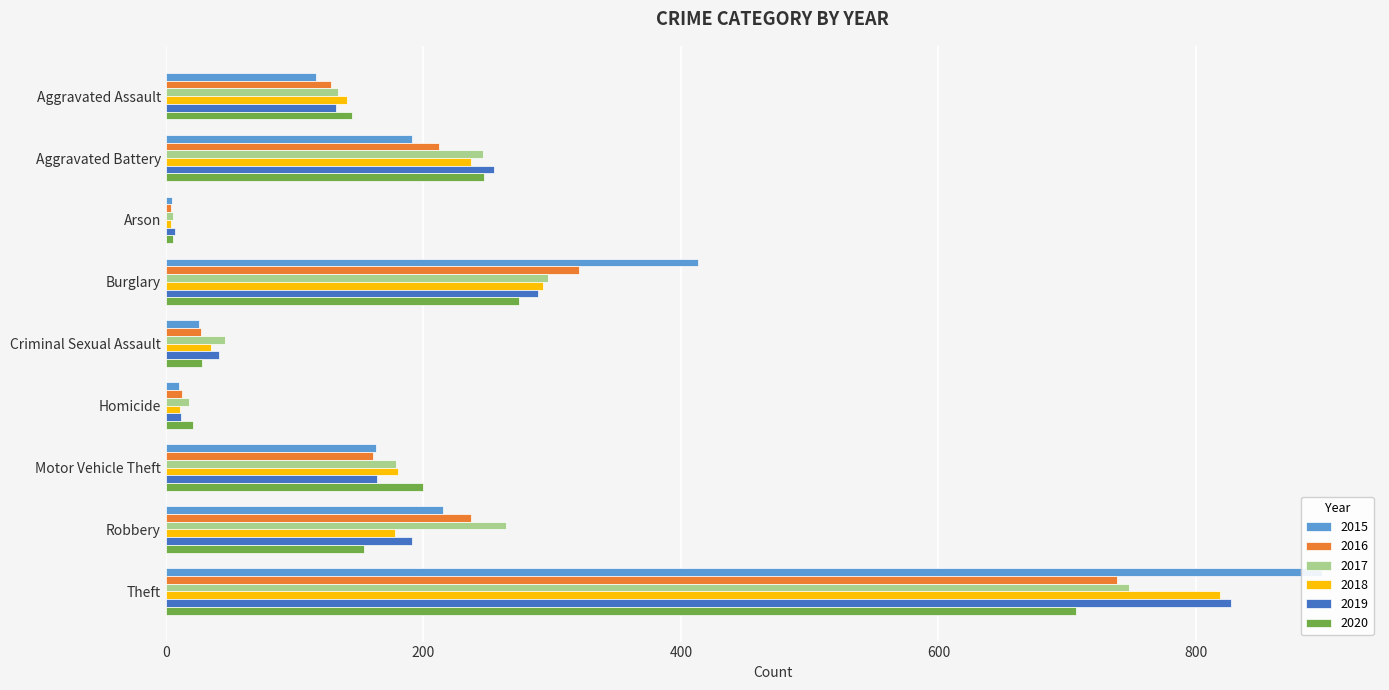

What is the spread (max minus min) of values at Theft?

191